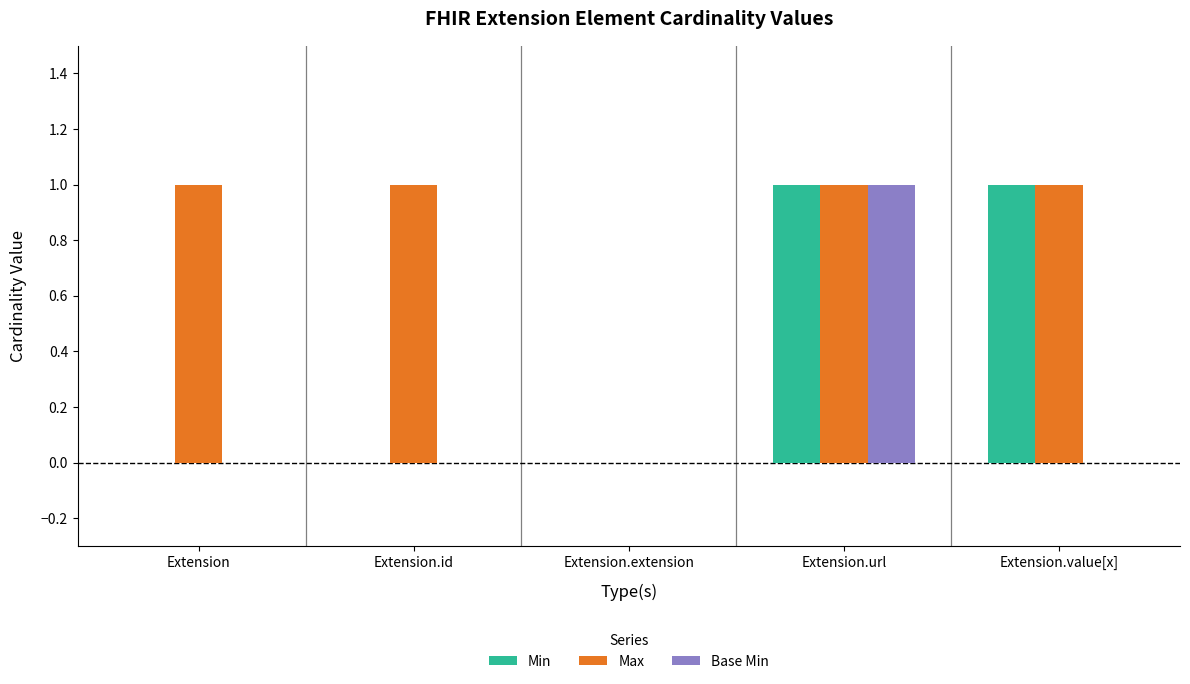

Where is Max nearest to the value 0?

Extension.extension